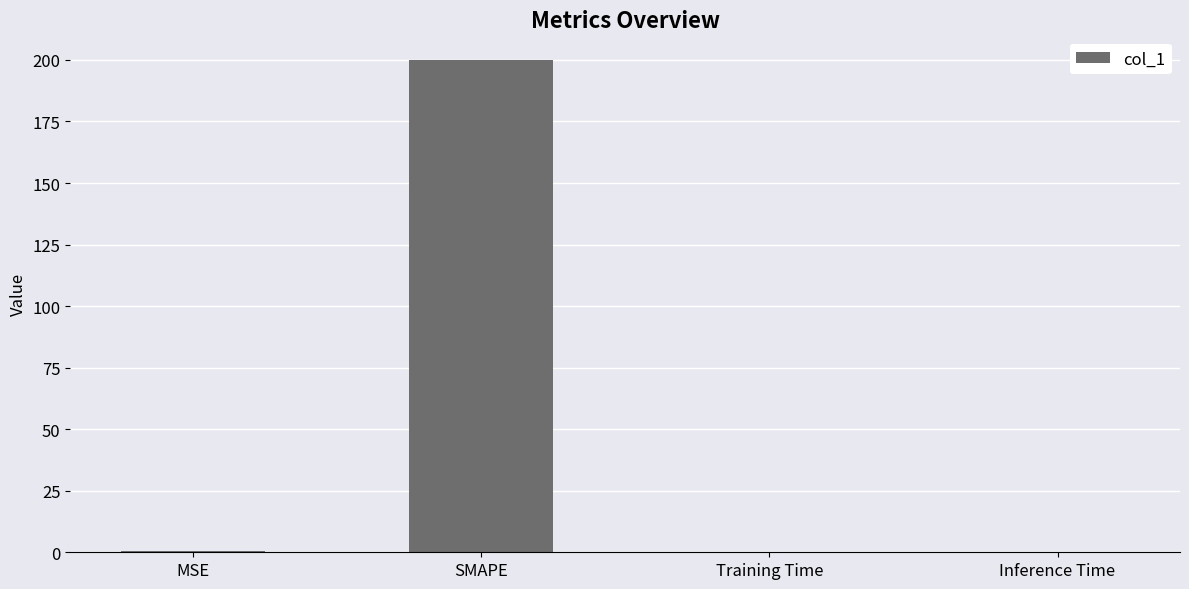

What is the difference between the values at Training Time and SMAPE?

200.0